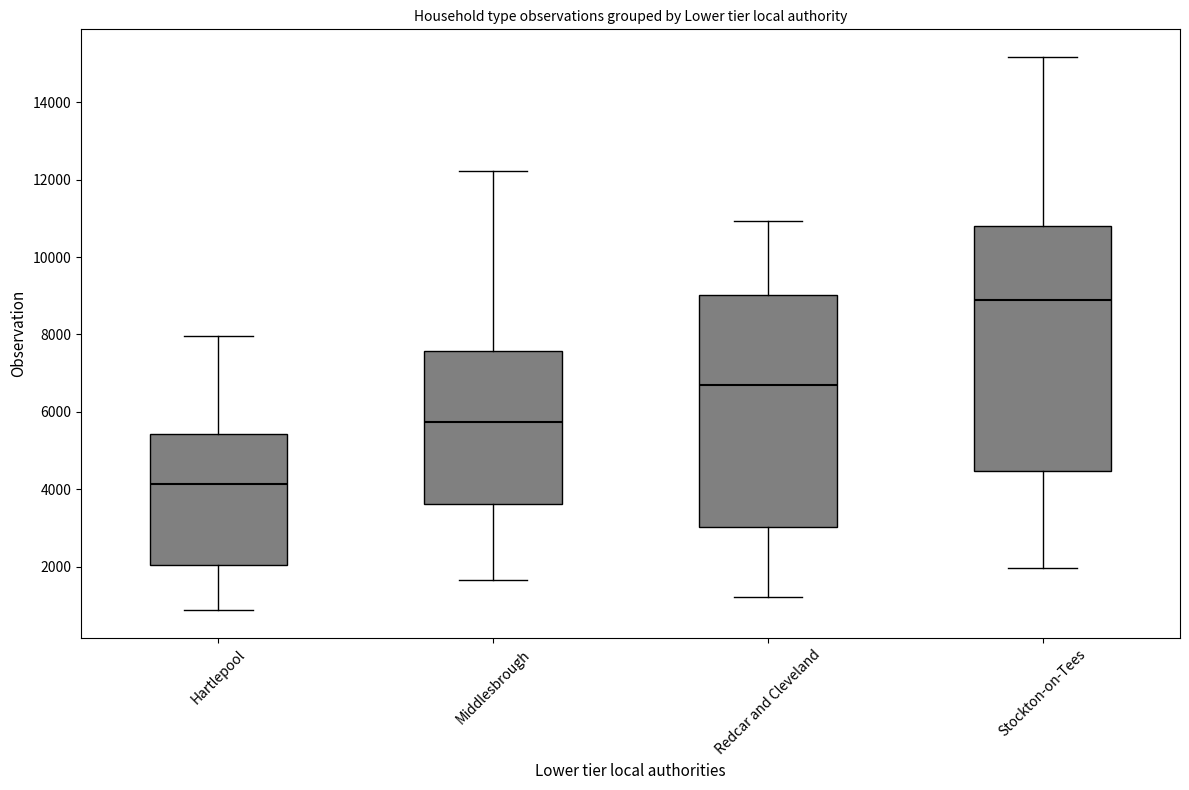

Reading left to right, transcribe this box plot: for each box, give where its median line is, the range the box spans, and where its two whiskers end, as read against the y-axis. The values are not printed on the chart, so give them approximately, as read against the axis.

Hartlepool: median 4200, box 2000 to 5400, whiskers 800 to 8000
Middlesbrough: median 5800, box 3600 to 7600, whiskers 1600 to 12200
Redcar and Cleveland: median 6800, box 3000 to 9000, whiskers 1200 to 11000
Stockton-on-Tees: median 8800, box 4400 to 10800, whiskers 2000 to 15200